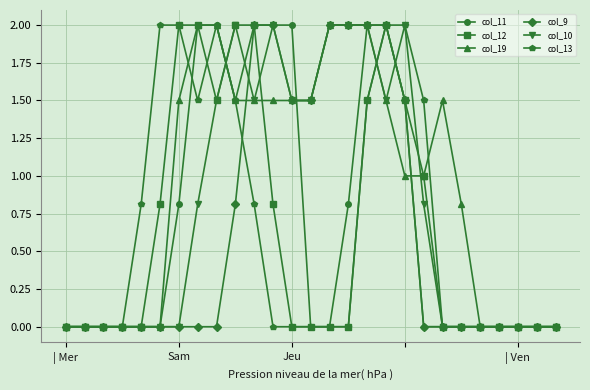

What is the maximum value for col_13?

2.0